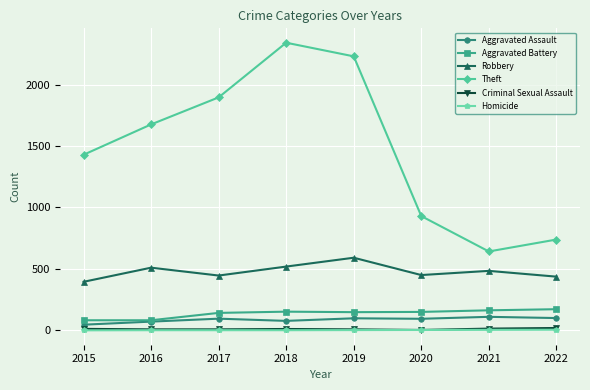

True or false: Theft and Robbery cross at least once.

False